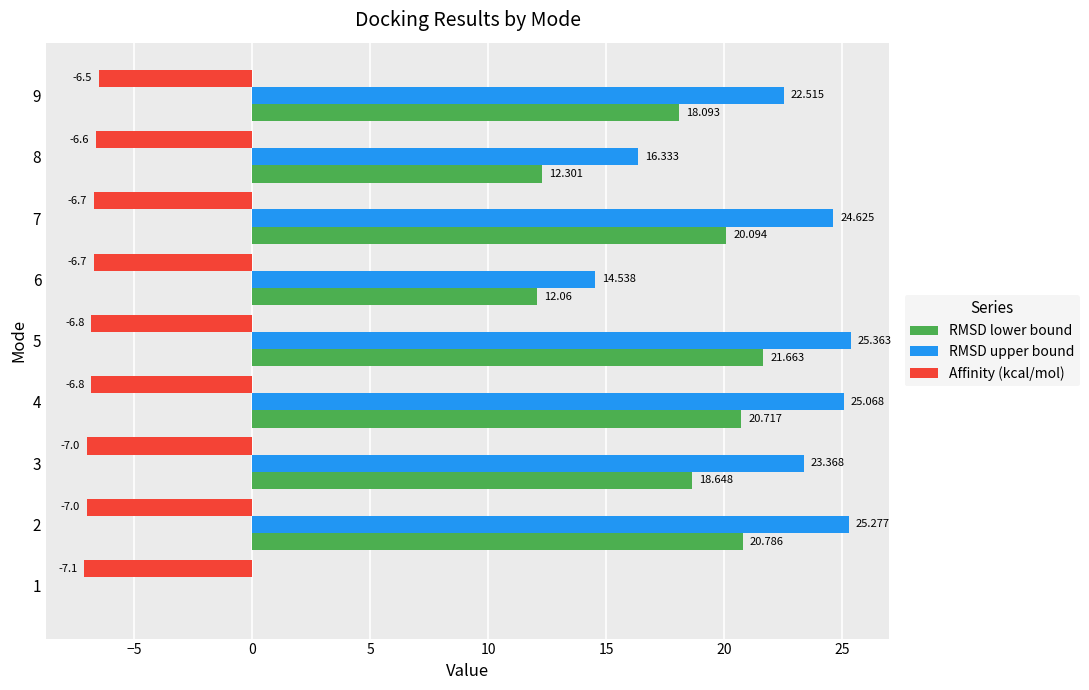

What is the greatest value displayed?

25.4